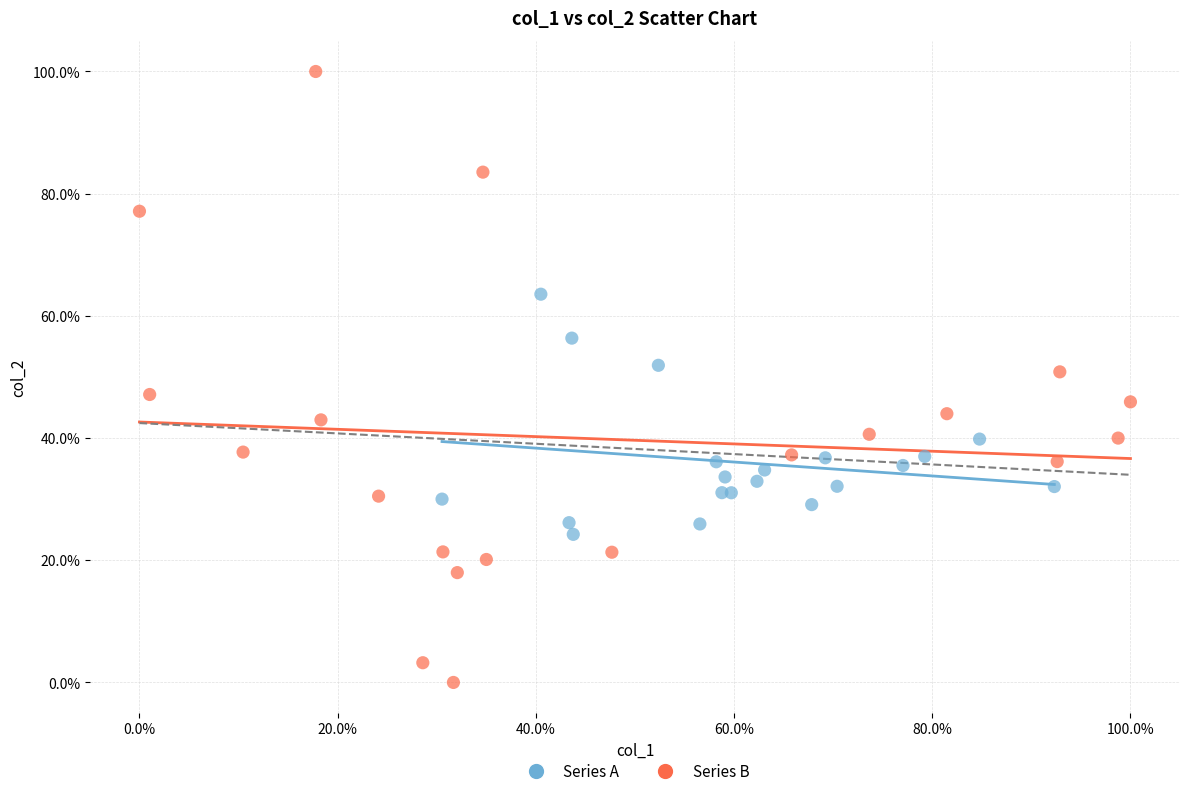

What are all the series names shown in the legend?

Series A, Series B